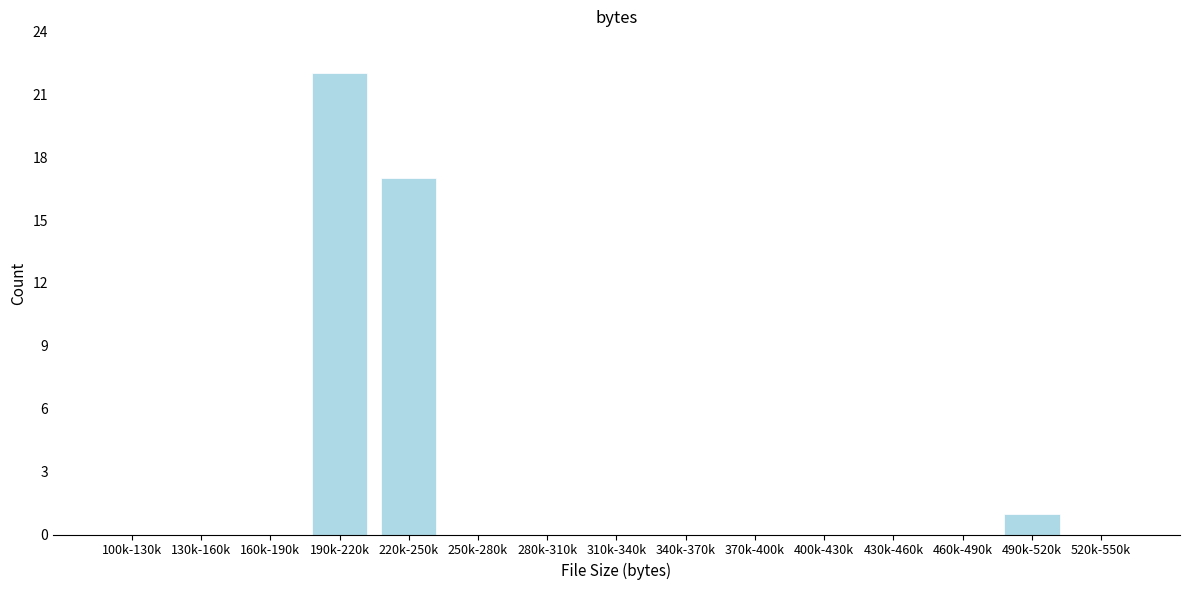

Reading left to right, list all the values displayed in this chart.

100k-130k=0	130k-160k=0	160k-190k=0	190k-220k=22	220k-250k=17	250k-280k=0	280k-310k=0	310k-340k=0	340k-370k=0	370k-400k=0	400k-430k=0	430k-460k=0	460k-490k=0	490k-520k=1	520k-550k=0